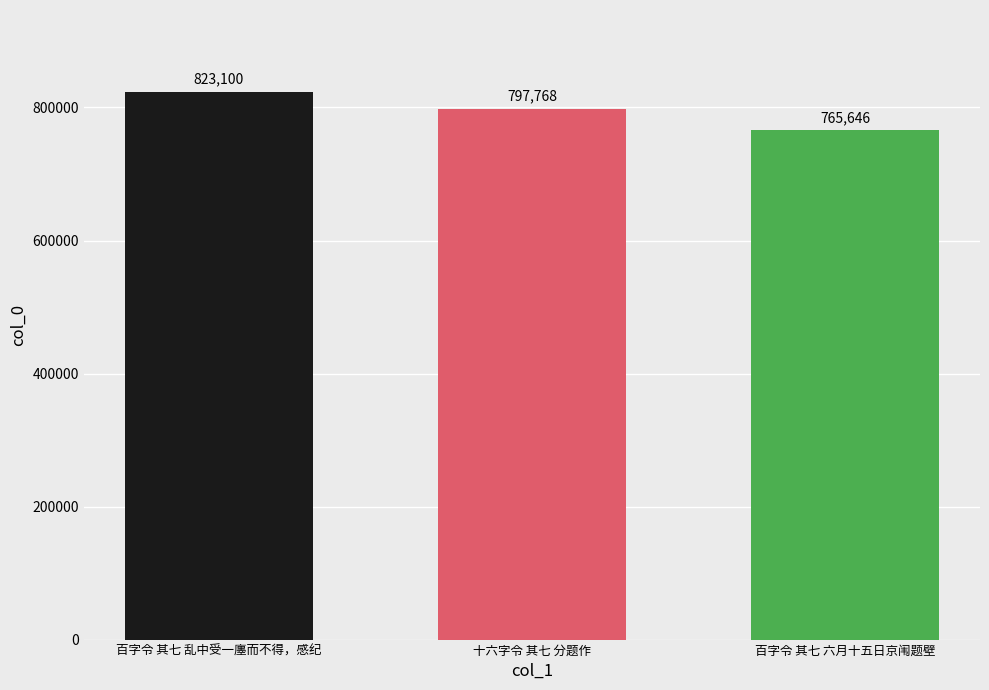

Where is the data nearest to the value 794373?

十六字令 其七 分题作